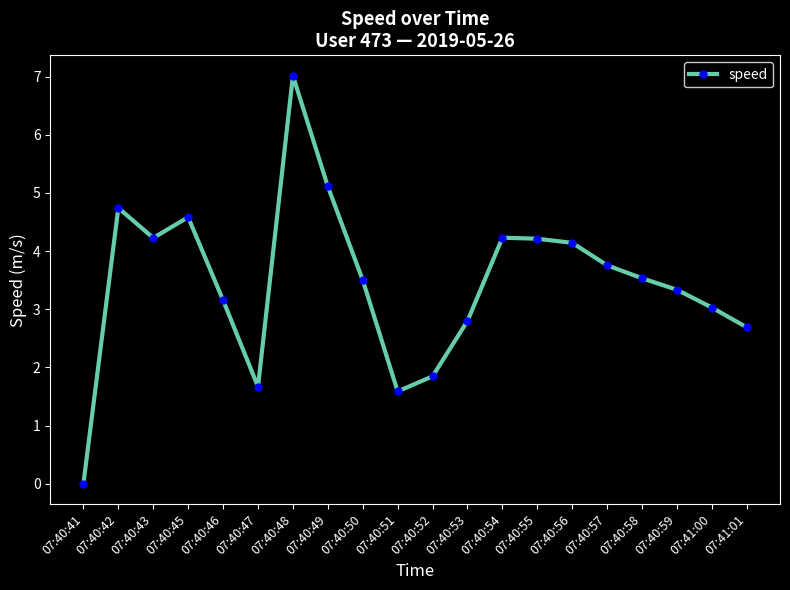

What is the change in value from 07:40:51 to 07:40:56?

+2.6